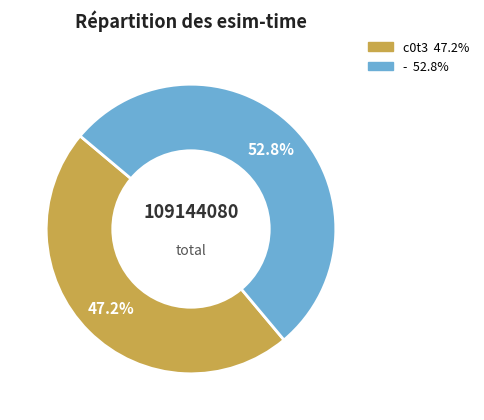

To the nearest percent, what percentage of the pie is -?

53%